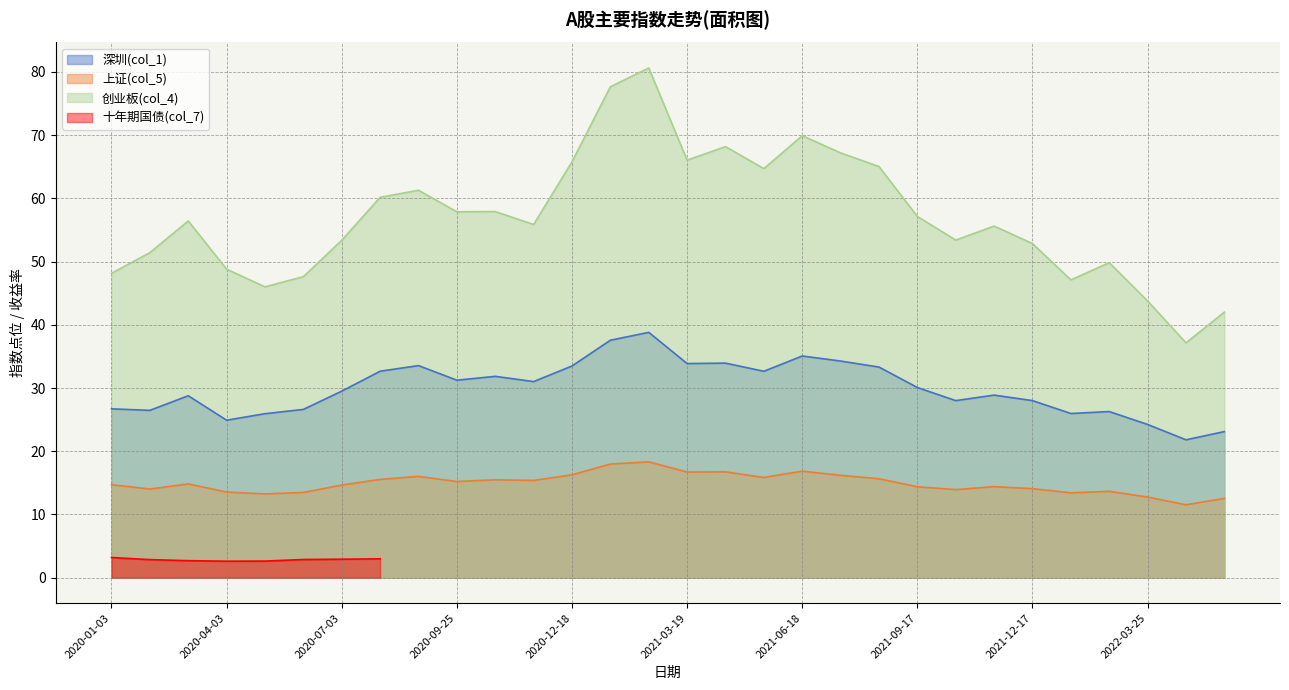

The 创业板(col_4) series shows 65.8 at 2020-12-18. True or false?

True